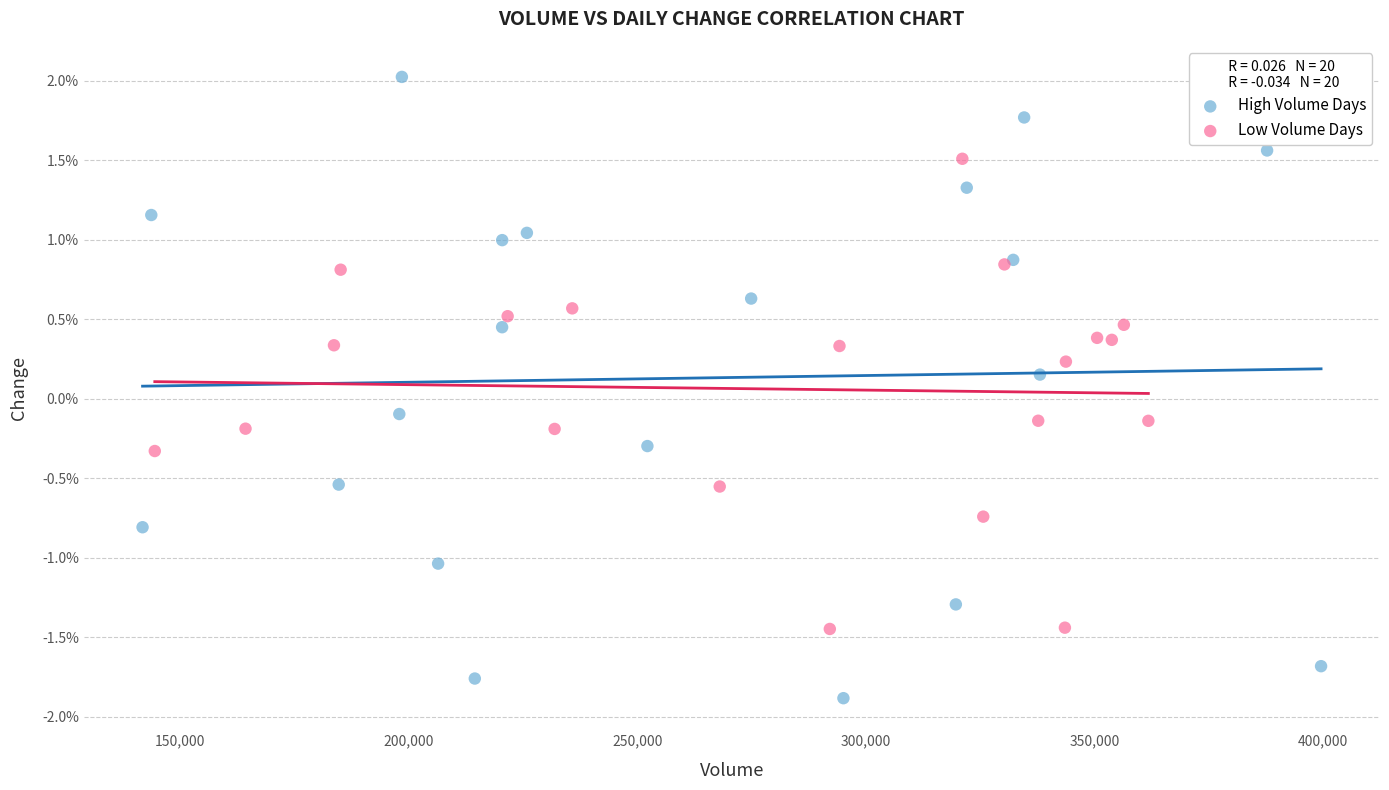

What are all the series names shown in the legend?

High Volume Days, Low Volume Days